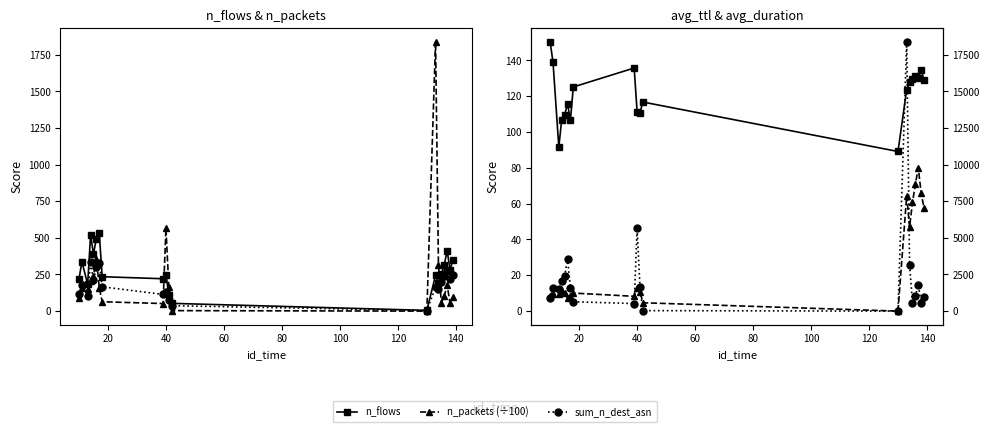

True or false: n_flows and avg_duration cross at least once.

False